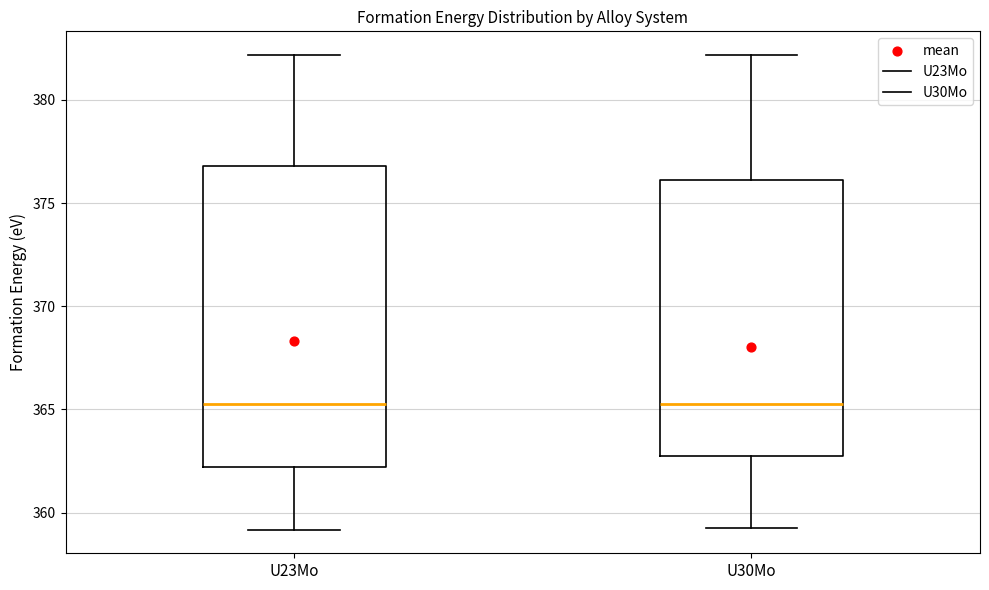

Where is the lower edge of the box for U30Mo on the y-axis? The values are not printed on the chart, so give them approximately, as read against the axis.

362.5